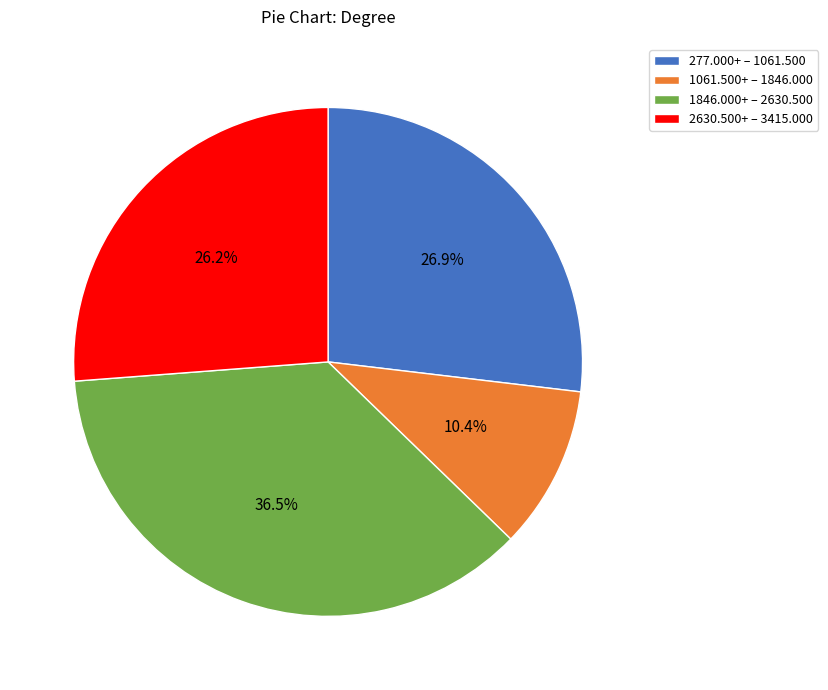

Which has a higher value, 1846.000+ – 2630.500 or 1061.500+ – 1846.000?

1846.000+ – 2630.500